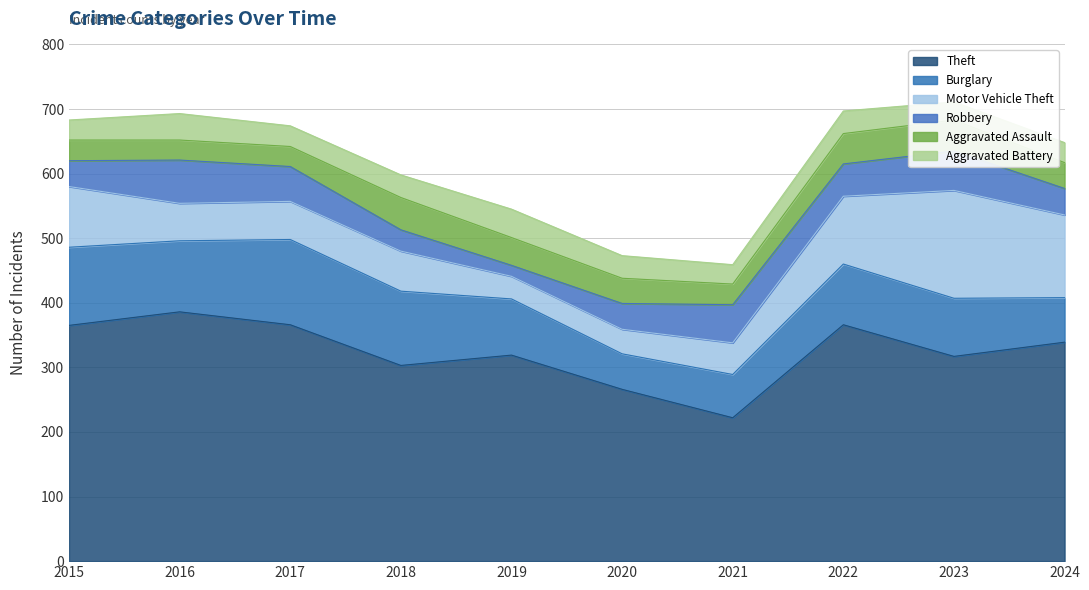

How many intersections are there between Robbery and Motor Vehicle Theft?

4